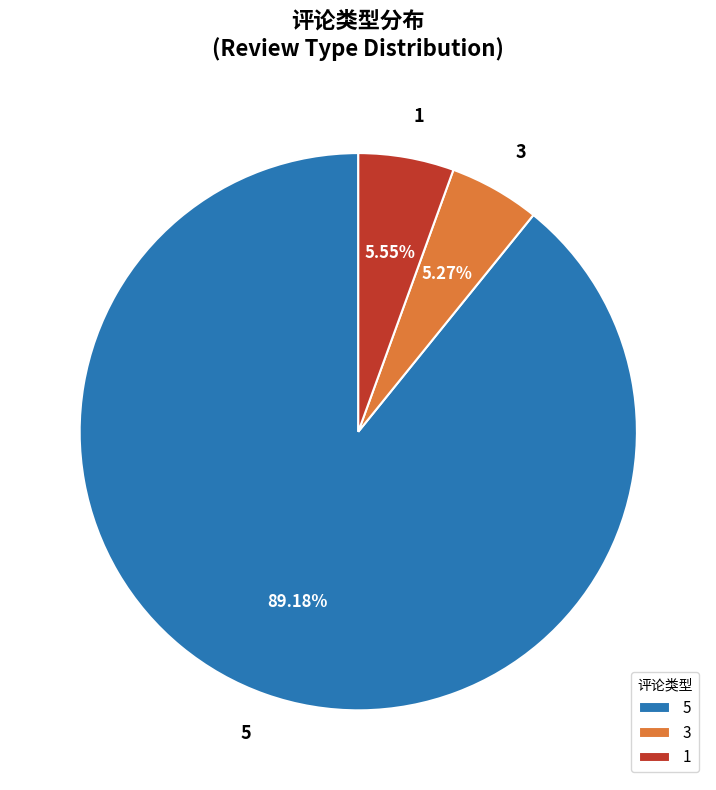

How many segments does this pie chart have?

3